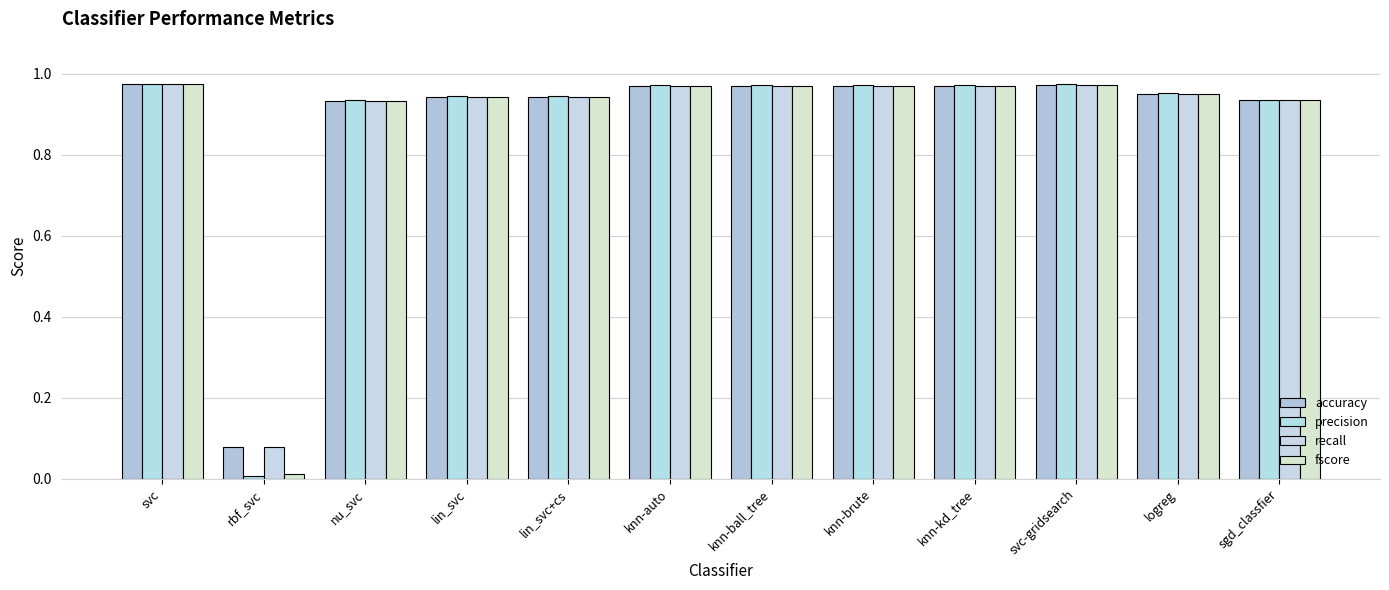

Reading right to left, list all the values displayed in this chart.

accuracy: sgd_classfier=0.9	logreg=1.0	svc-gridsearch=1.0	knn-kd_tree=1.0	knn-brute=1.0	knn-ball_tree=1.0	knn-auto=1.0	lin_svc+cs=0.9	lin_svc=0.9	nu_svc=0.9	rbf_svc=0.1	svc=1.0
precision: sgd_classfier=0.9	logreg=1.0	svc-gridsearch=1.0	knn-kd_tree=1.0	knn-brute=1.0	knn-ball_tree=1.0	knn-auto=1.0	lin_svc+cs=0.9	lin_svc=0.9	nu_svc=0.9	rbf_svc=0.0	svc=1.0
recall: sgd_classfier=0.9	logreg=1.0	svc-gridsearch=1.0	knn-kd_tree=1.0	knn-brute=1.0	knn-ball_tree=1.0	knn-auto=1.0	lin_svc+cs=0.9	lin_svc=0.9	nu_svc=0.9	rbf_svc=0.1	svc=1.0
fscore: sgd_classfier=0.9	logreg=1.0	svc-gridsearch=1.0	knn-kd_tree=1.0	knn-brute=1.0	knn-ball_tree=1.0	knn-auto=1.0	lin_svc+cs=0.9	lin_svc=0.9	nu_svc=0.9	rbf_svc=0.0	svc=1.0